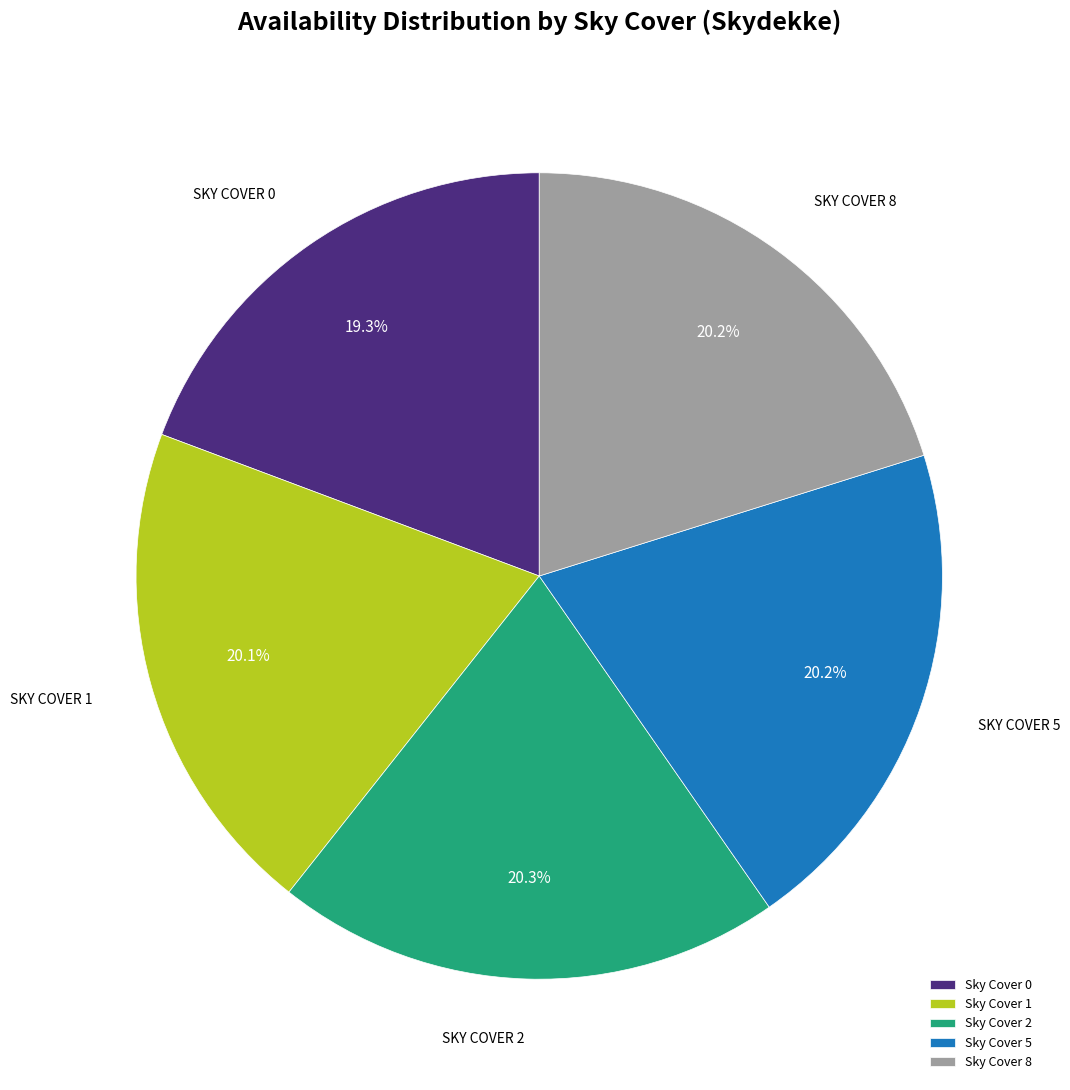

Which has a higher value, Sky Cover 2 or Sky Cover 0?

Sky Cover 2